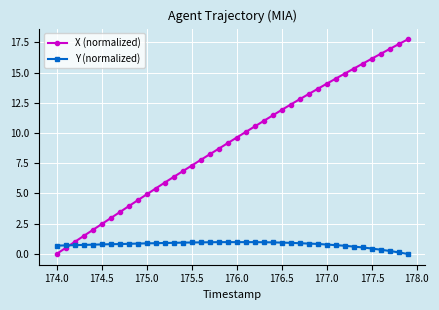

List the series in order of their peak value, lowest first.

Y (normalized), X (normalized)